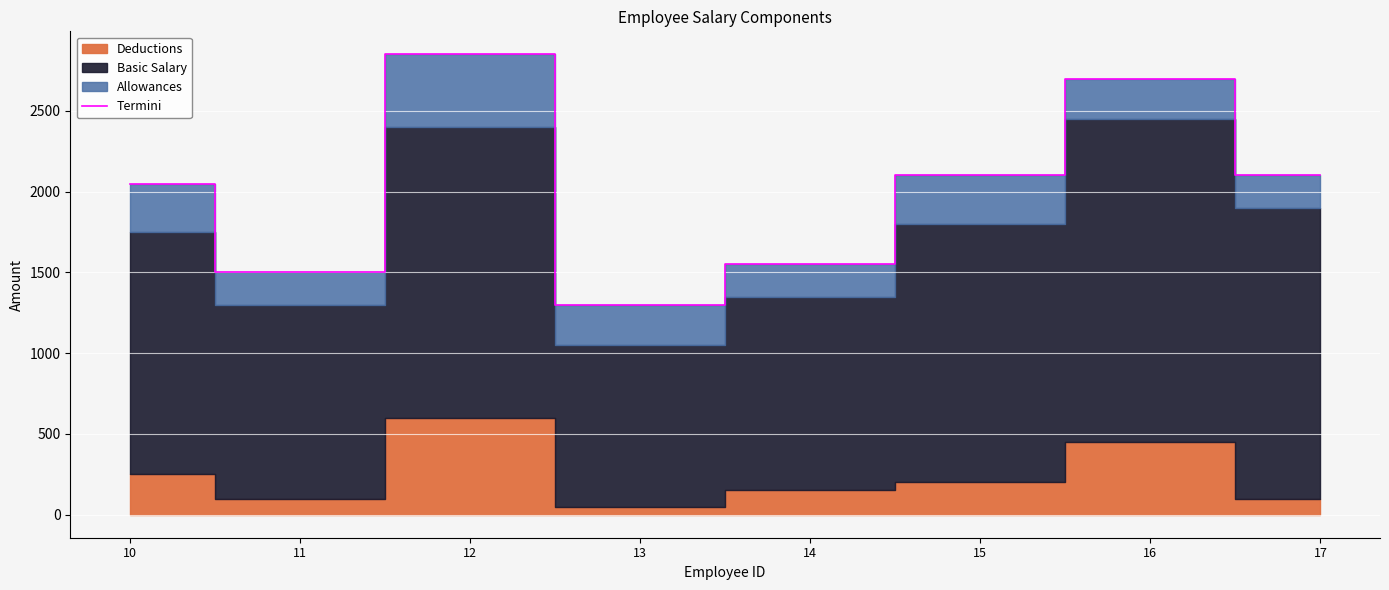

Reading left to right, what are all the values shown in this chart?

10=2050	11=1500	12=2850	13=1300	14=1550	15=2100	16=2700	17=2100